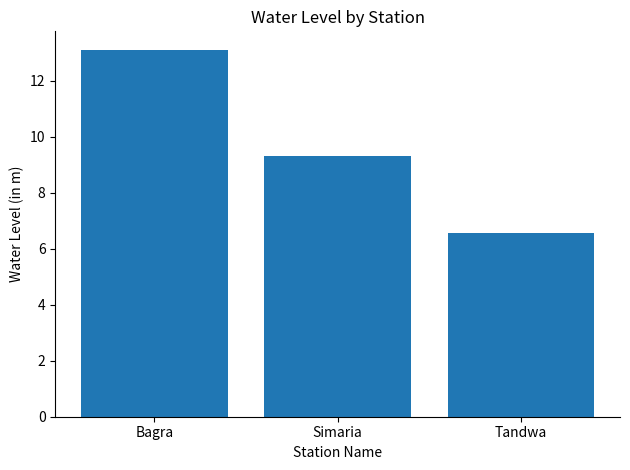

Rank the categories by value from highest to lowest.

Bagra, Simaria, Tandwa